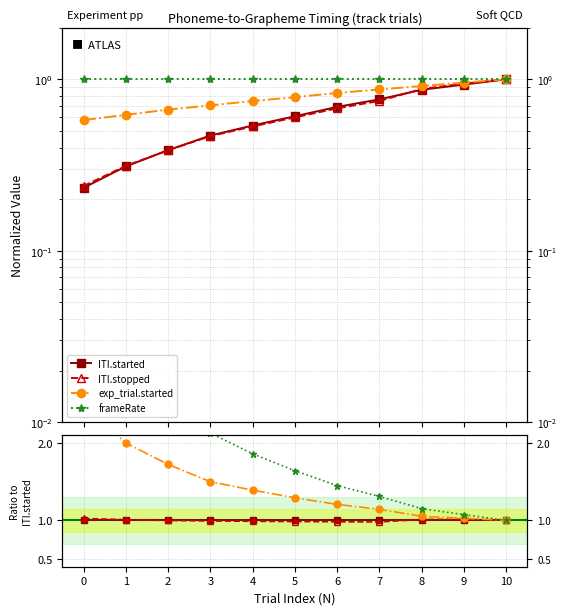

Reading left to right, extract all data points from this chart.

ITI.started: 1.0	1.0	1.0	1.0	1.0	1.0	1.0	1.0	1.0	1.0	1.0
ITI.stopped: 1.0	1.0	1.0	1.0	1.0	1.0	1.0	1.0	1.0	1.0	1.0
exp_trial.started: 2.5	2.0	1.7	1.5	1.4	1.3	1.2	1.1	1.1	1.0	1.0
frameRate: 4.3	3.2	2.6	2.1	1.9	1.6	1.4	1.3	1.2	1.1	1.0